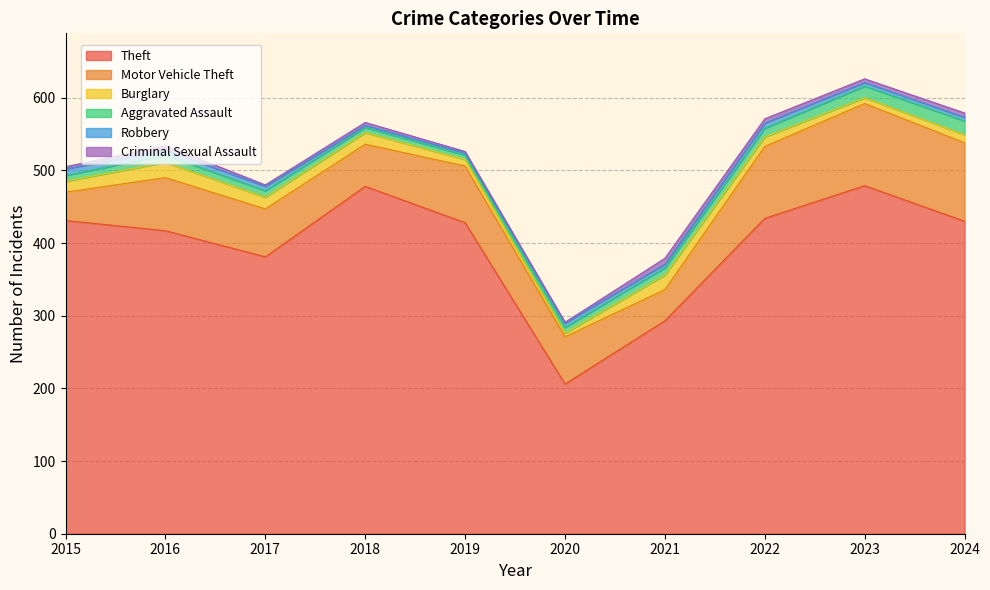

How many values in the Theft series are below 430?

5